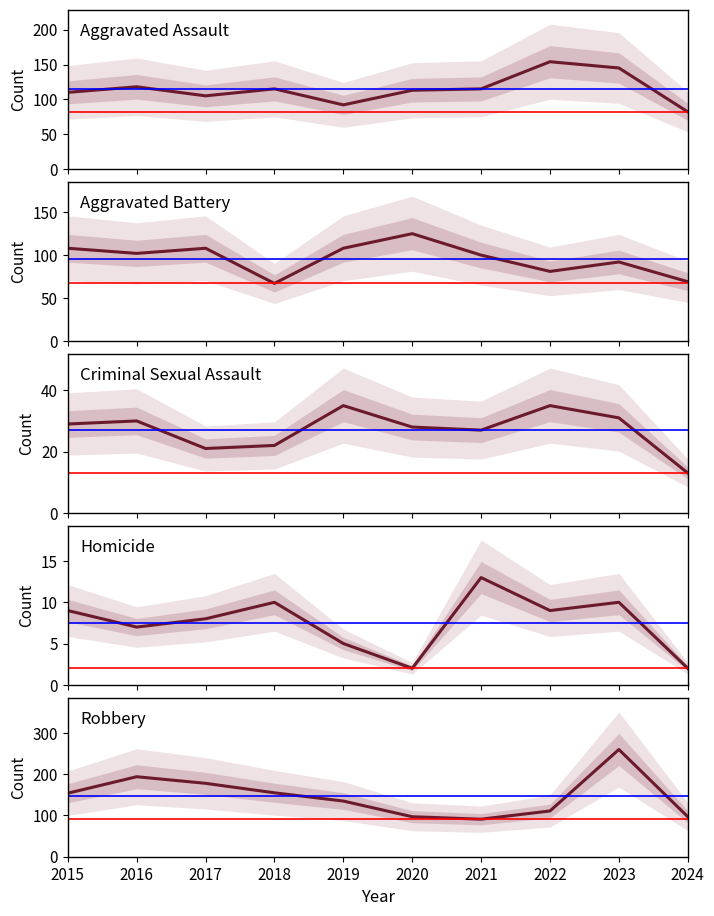

How many data points in Robbery are above 154?

4